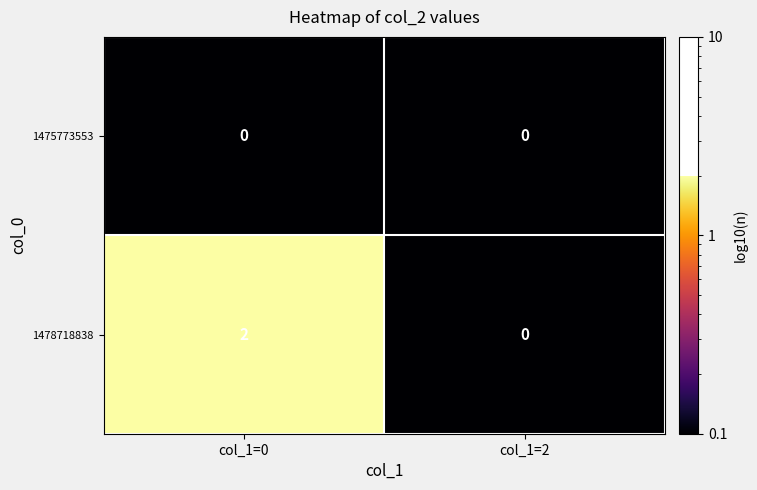

List the series in order of their peak value, highest first.

1478718838, 1475773553